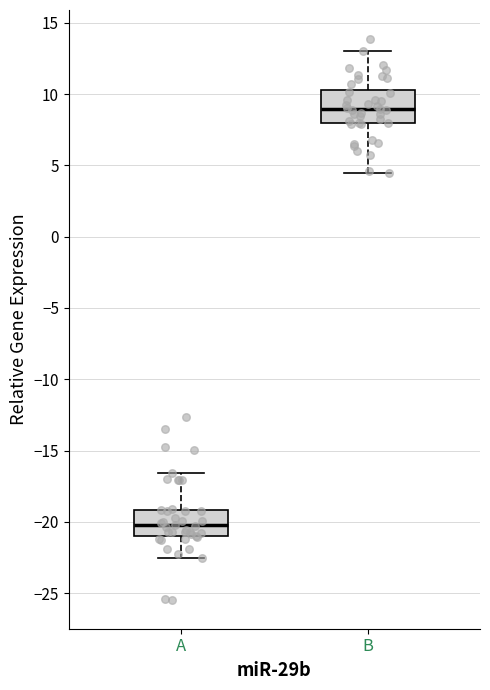

Reading left to right, read every box against the y-axis: the position of its median line, the range the box covers, and the ends of its whiskers. The values are not printed on the chart, so give them approximately, as read against the axis.

A: median -20.0, box -21.0 to -19.0, whiskers -22.5 to -16.5
B: median 9.0, box 8.0 to 10.5, whiskers 4.5 to 13.0